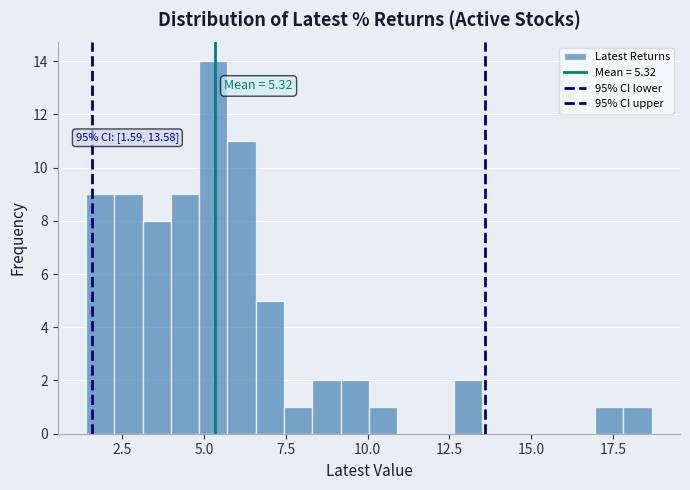

Read against the x-axis, roughly where is the centre of the tallest bar?

5.5